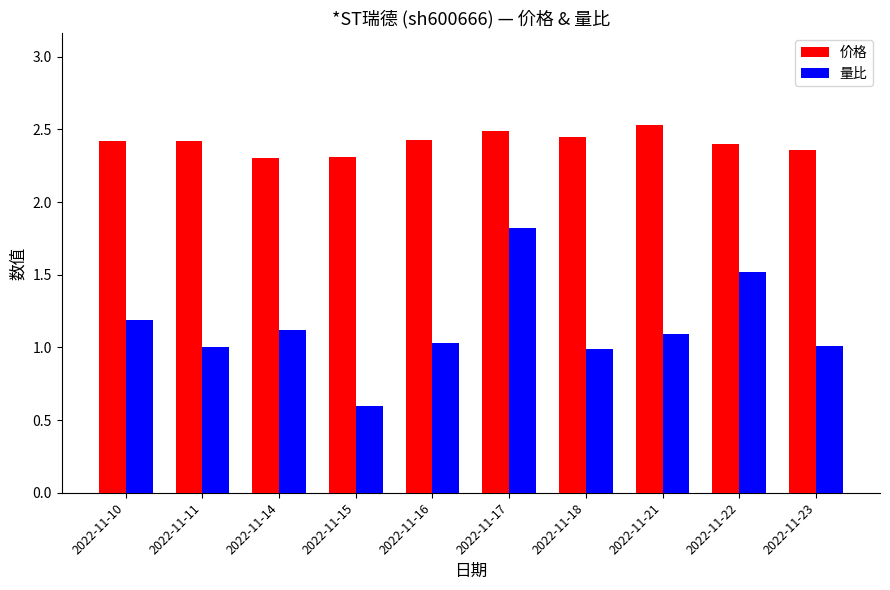

Count the number of categories in the chart.

10